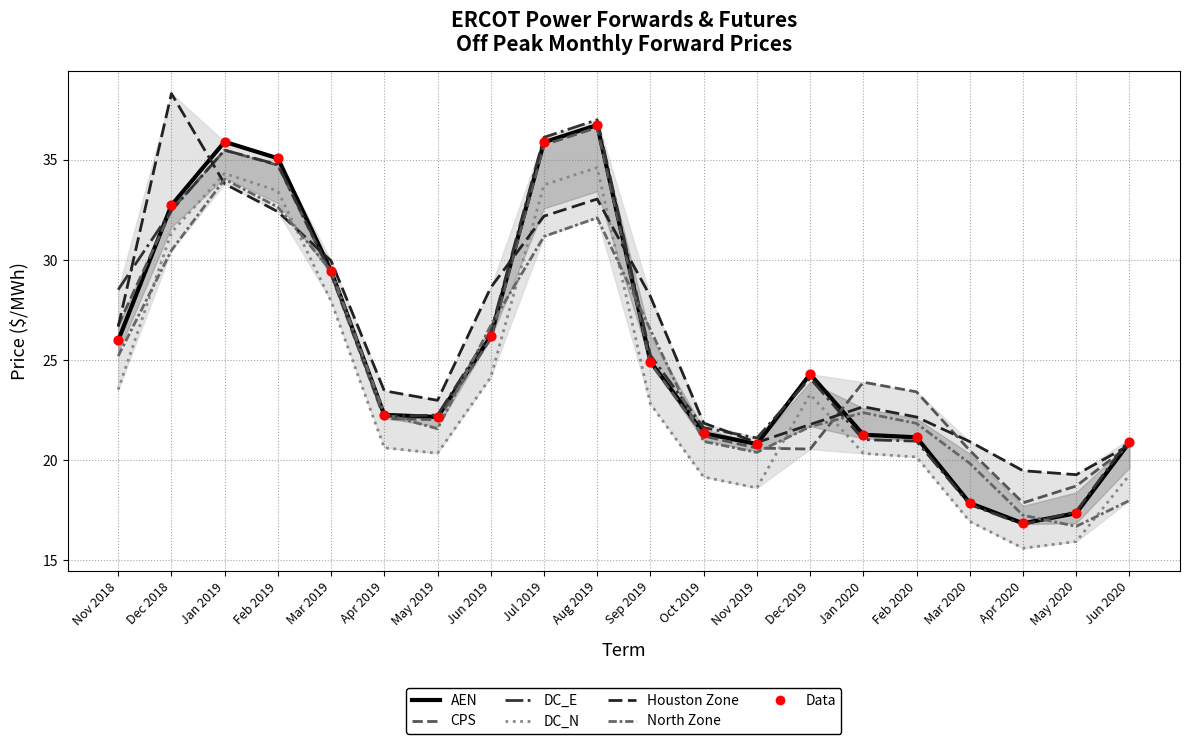

Which series has the largest total across all categories?

Houston Zone